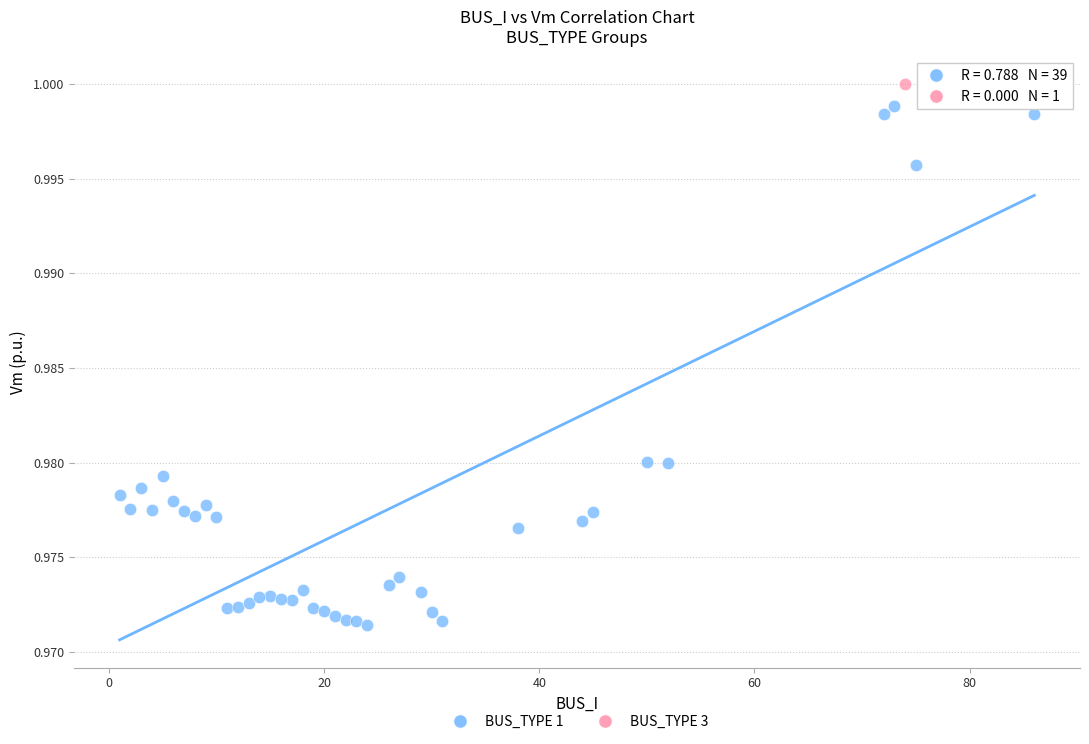

What are all the series names shown in the legend?

BUS_TYPE 1, BUS_TYPE 3